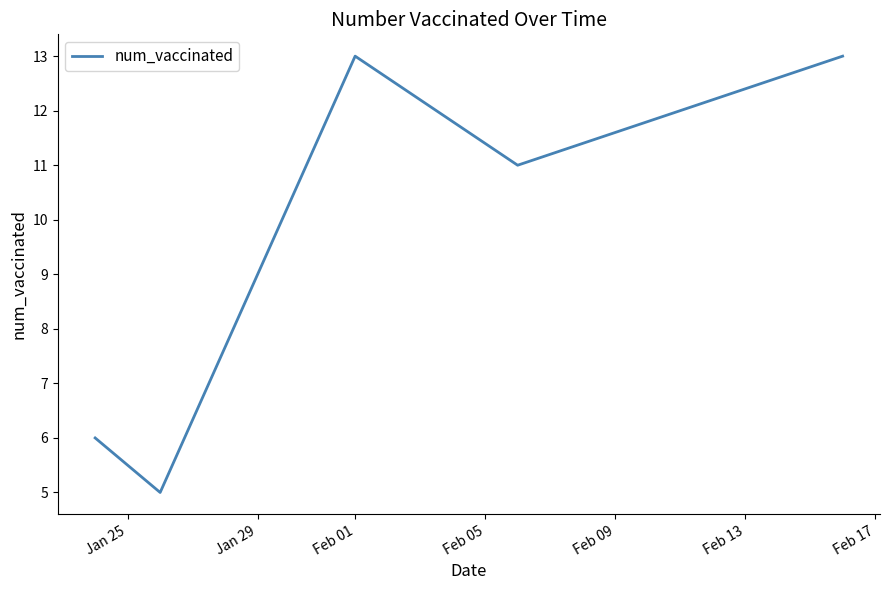

What is the smallest value displayed?

5